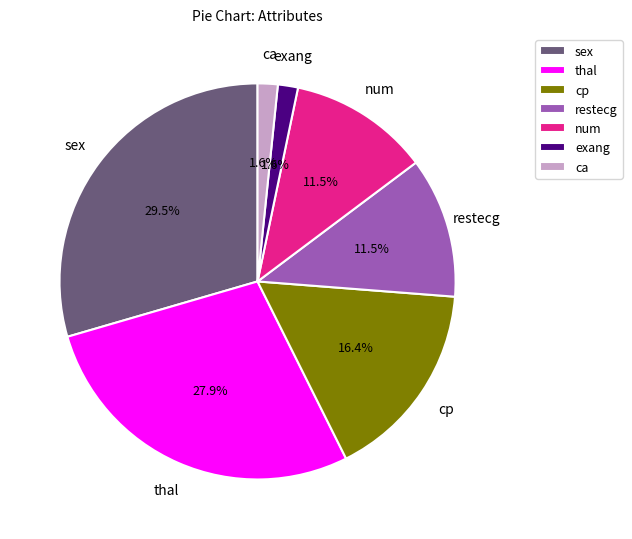

What percentage is the thal slice, to the nearest percent?

28%